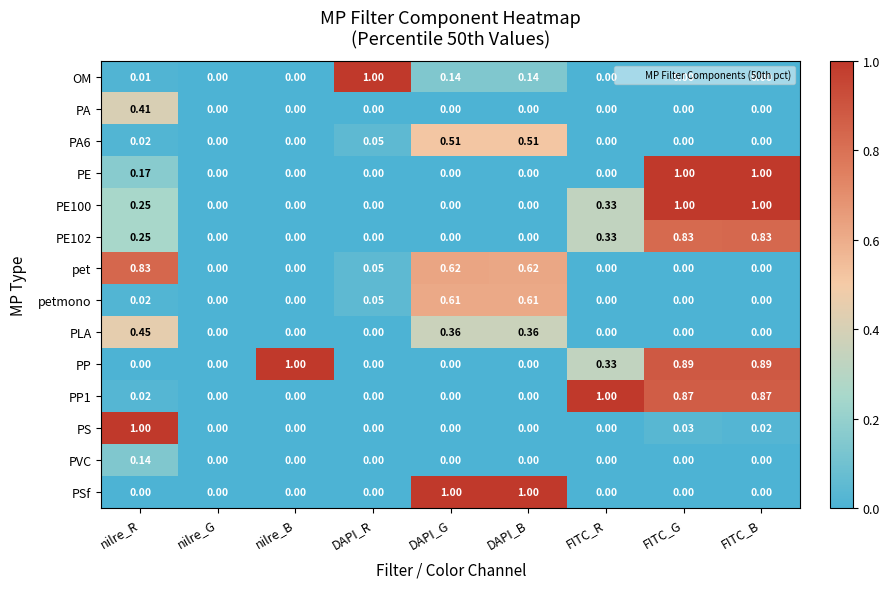

What is the total value across all series at FITC_G?

4.6